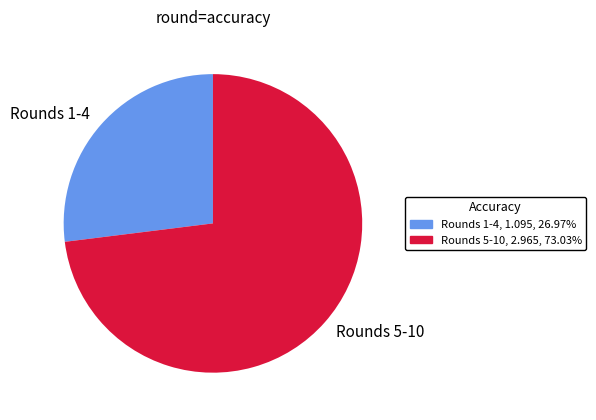

Count the number of slices in the pie.

2